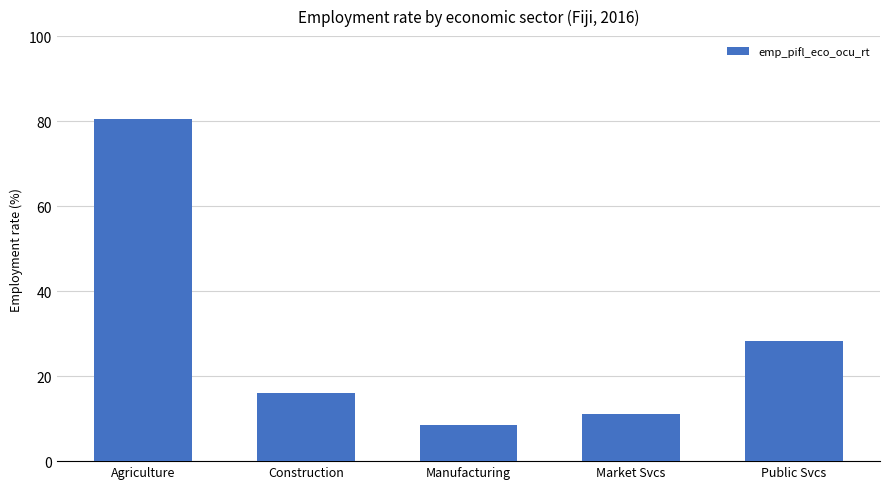

What is the value of the 2nd bar from the left?

16.1